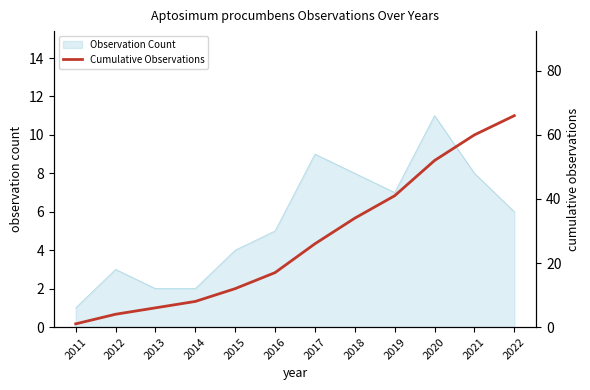

What is the highest value of the Observation Count series?

11